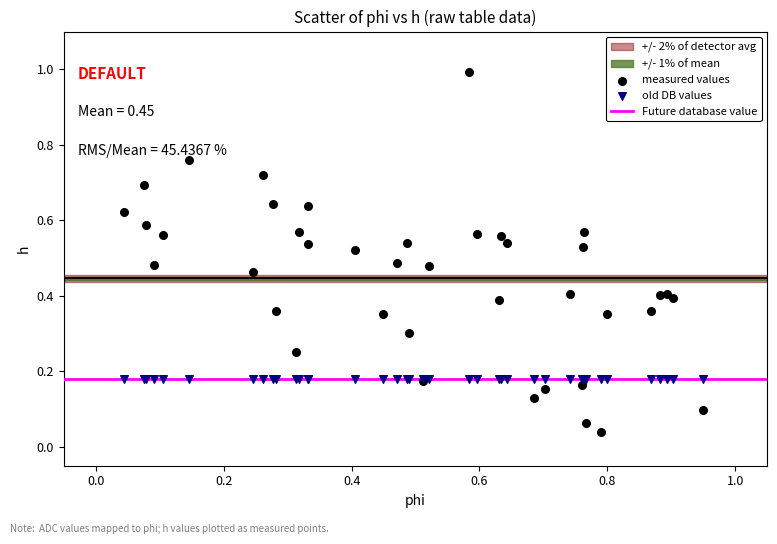

Which series reaches the minimum Y coordinate?

measured values